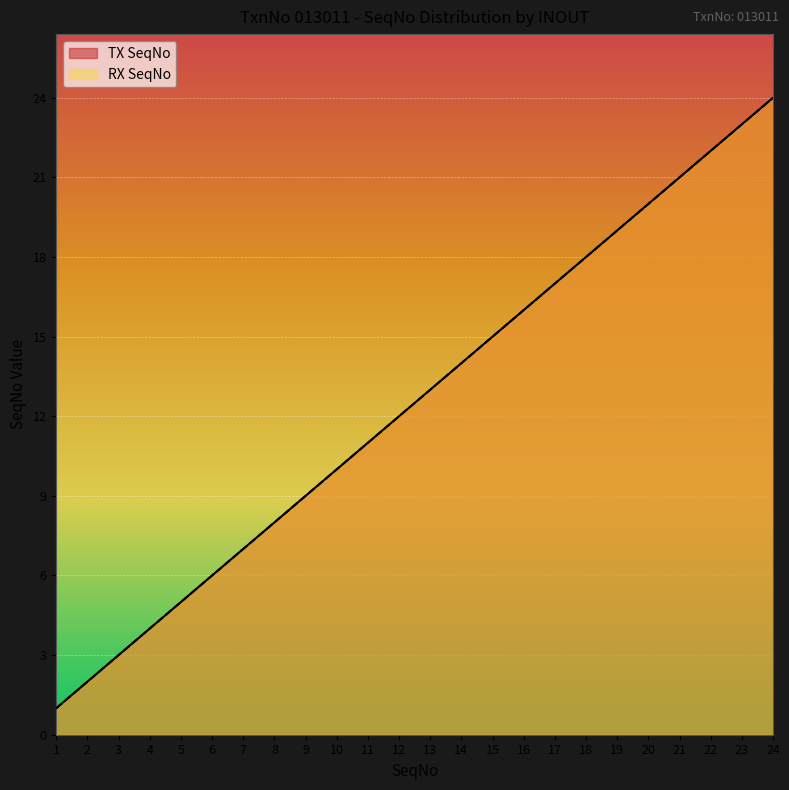

What is the value of the RX SeqNo point at the 15th from the left?

15